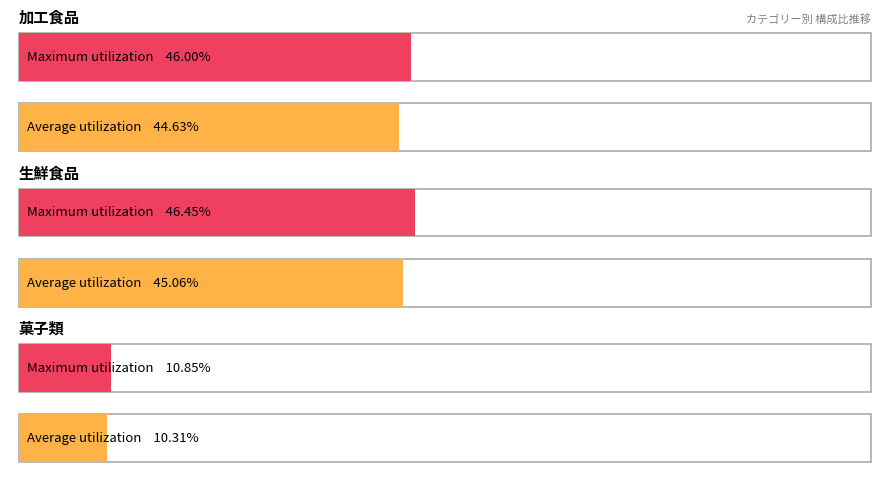

What is the value of the 生鮮食品 bar at the 2nd from the left?

46.4